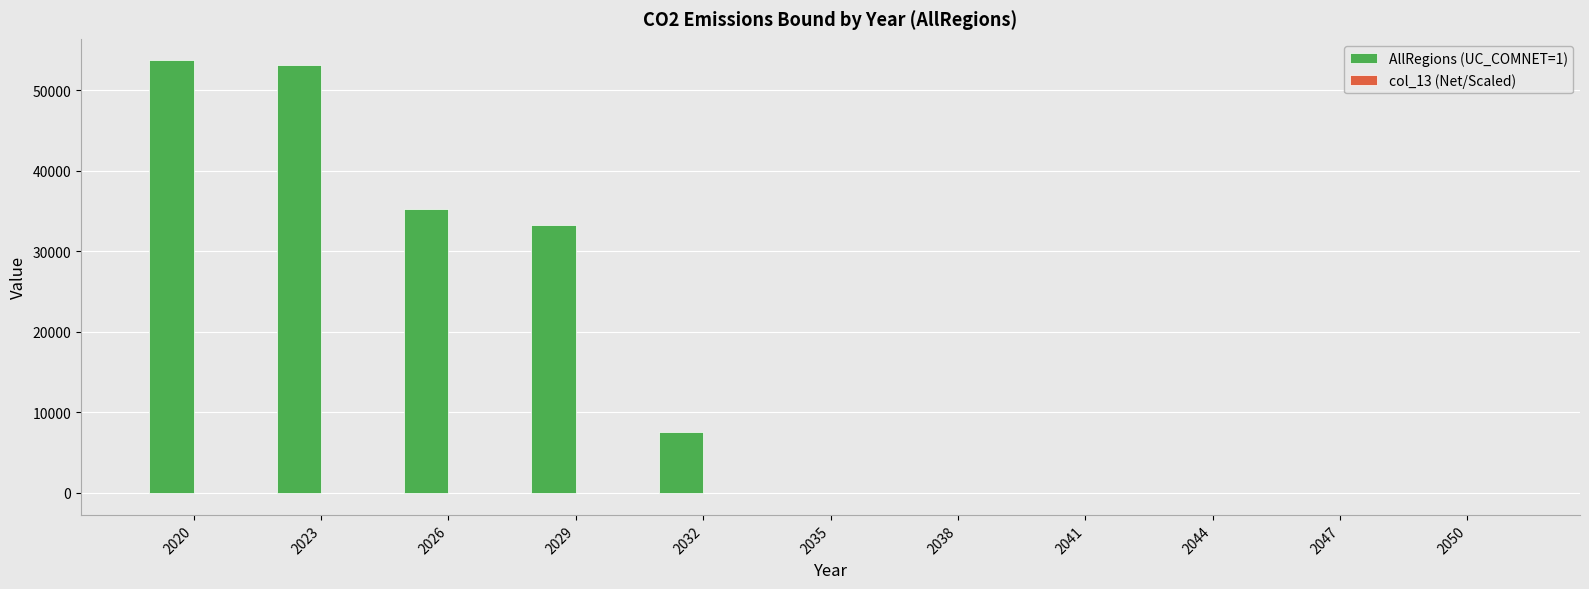

What is the sum of all AllRegions (UC_COMNET=1) values?

182805.8